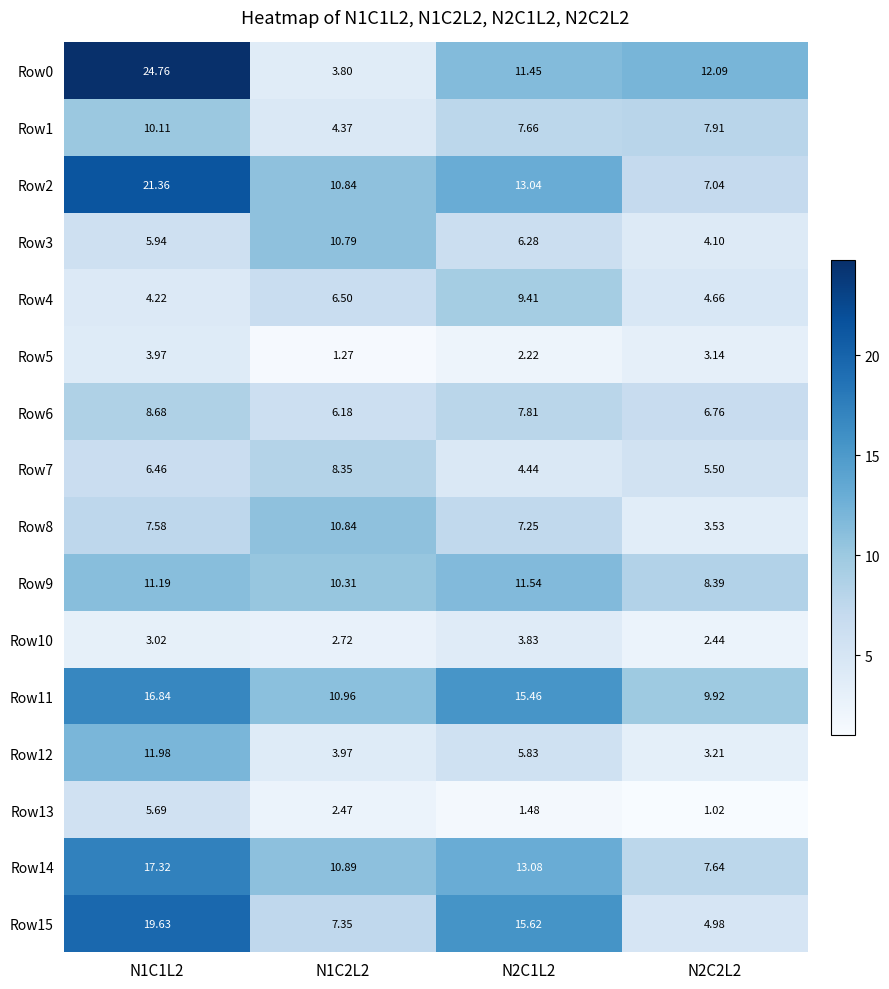

Is the value of Row7 at N1C2L2 greater than the value of Row9 at N1C2L2?

No